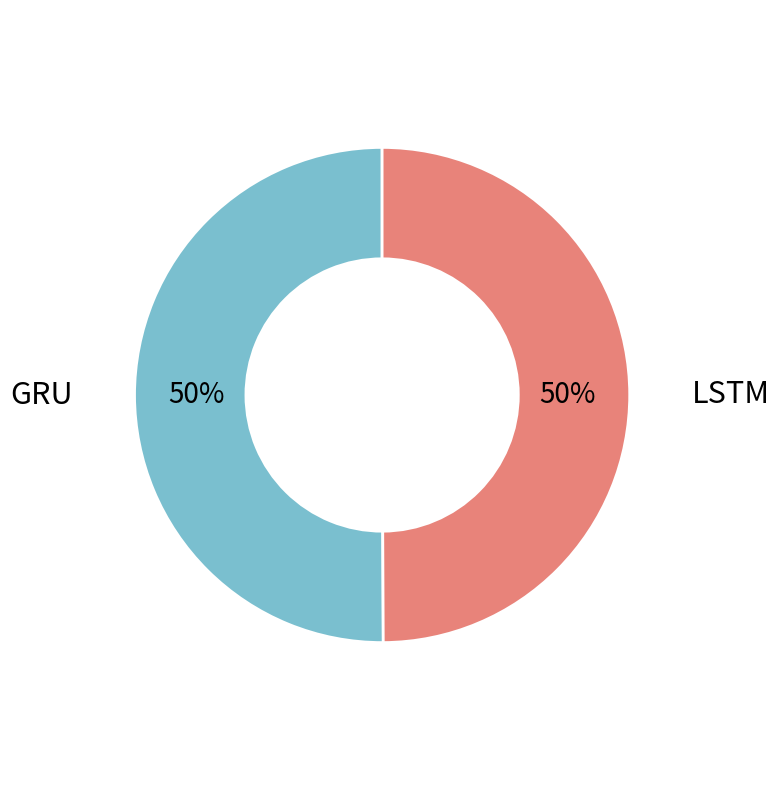

Do LSTM and GRU together represent more than half of the pie?

Yes